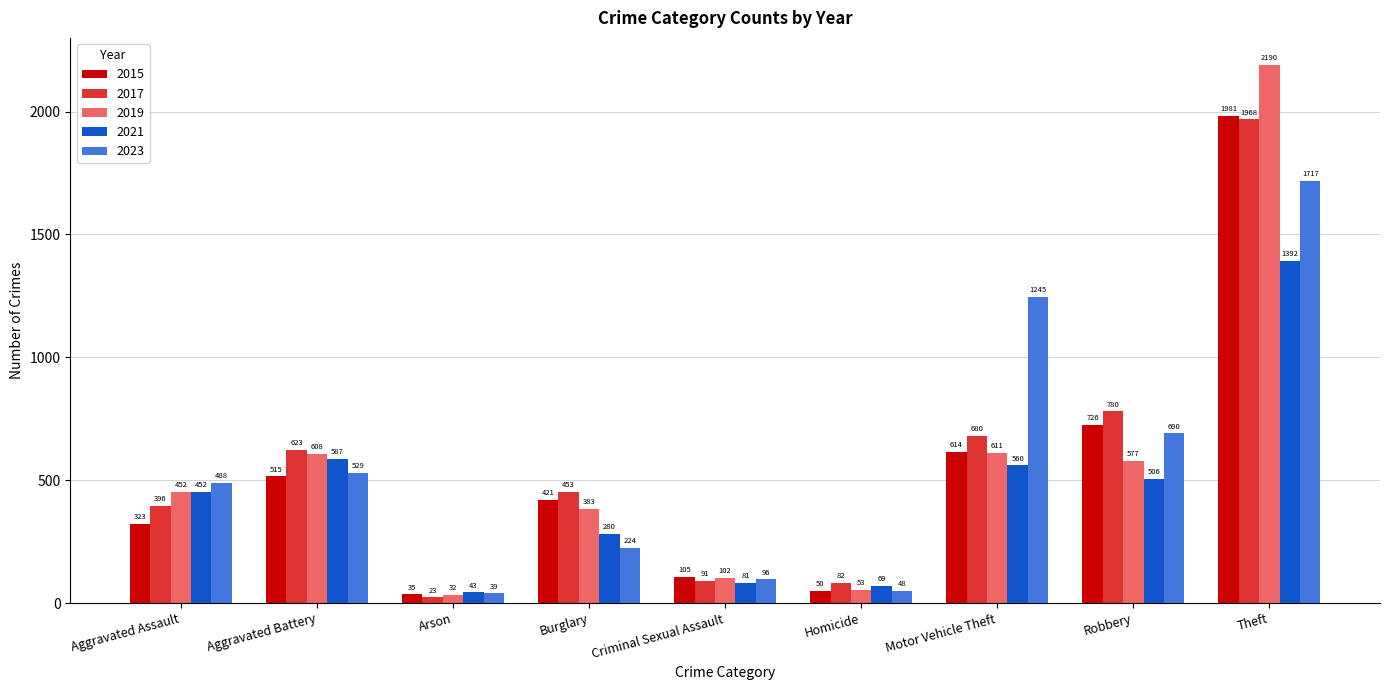

What is the approximate value of 2019 at Aggravated Battery?

608